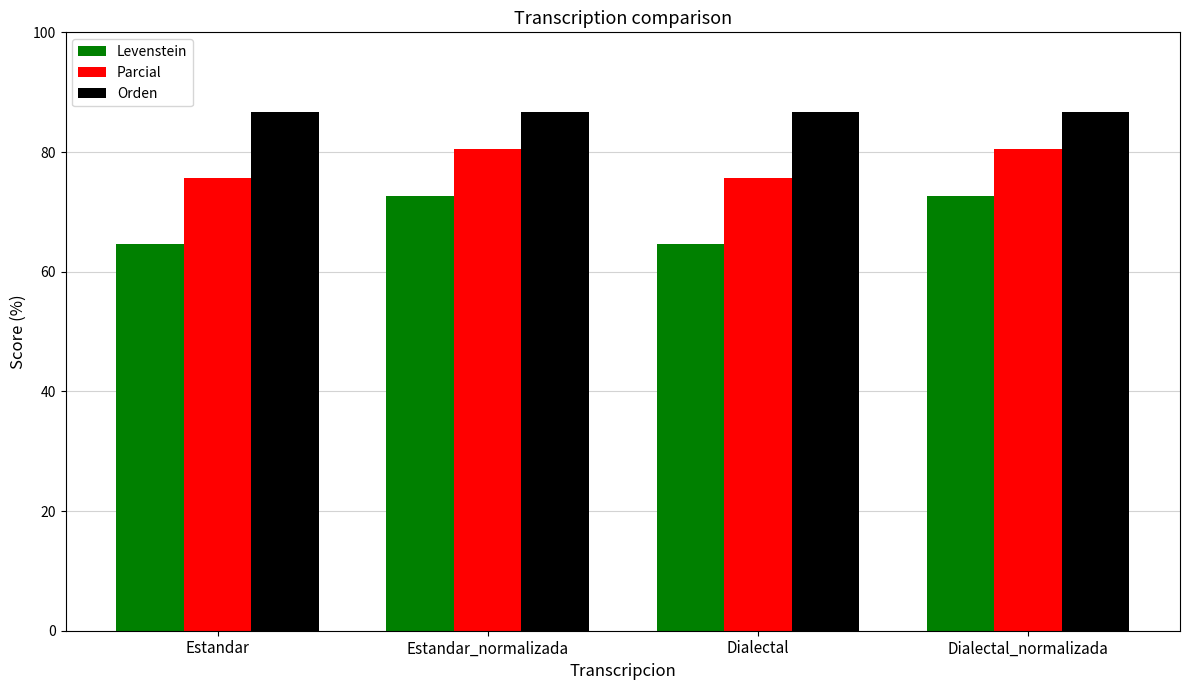

What is the minimum value for Orden?

86.7